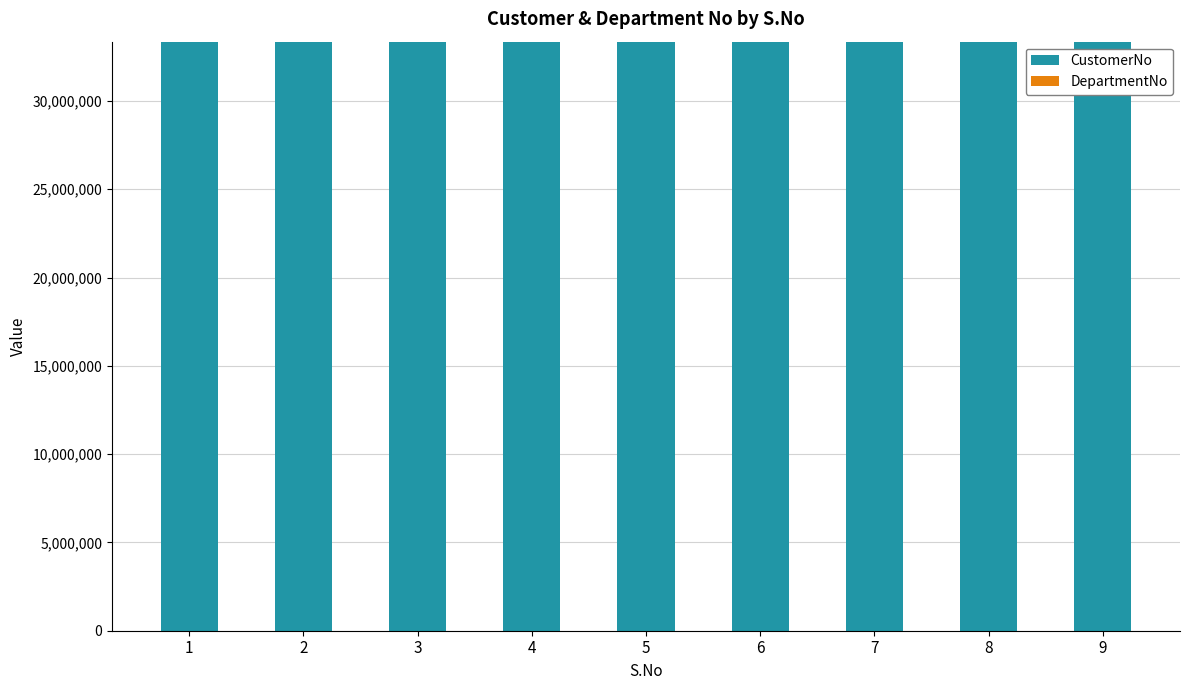

What is the value of the CustomerNo bar at the 7th from the left?

33356783